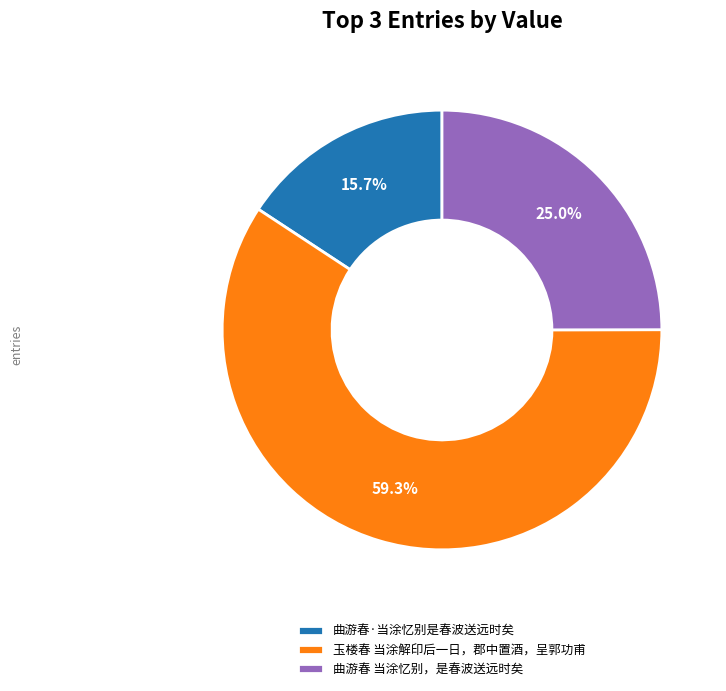

How many segments does this pie chart have?

3